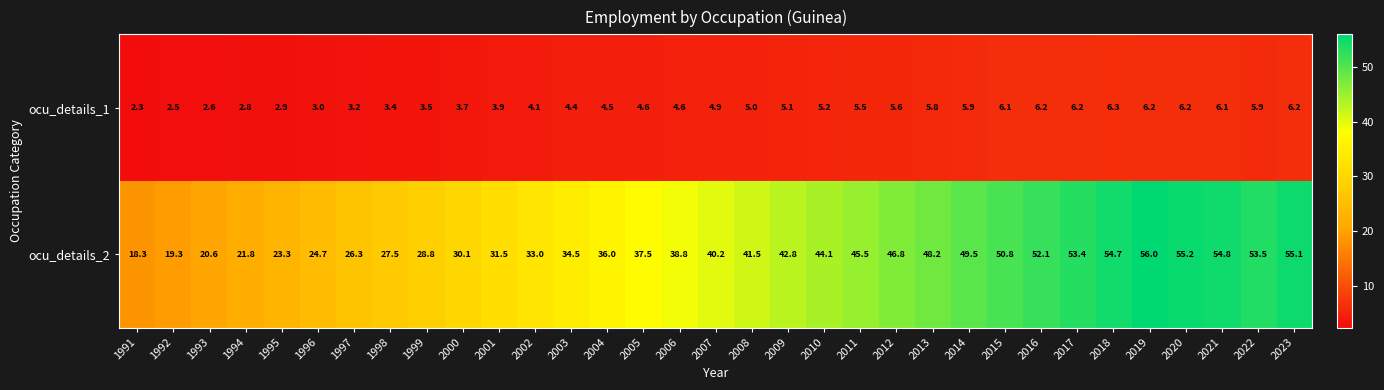

Which category has the lowest value across all series?

1991